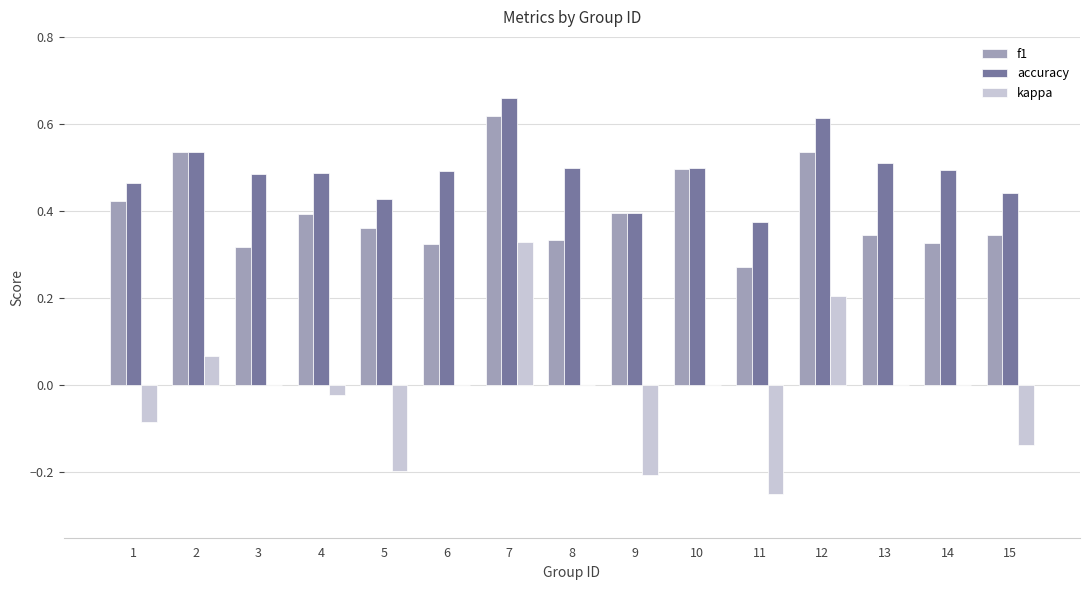

What is the sum of all f1 values?

6.0